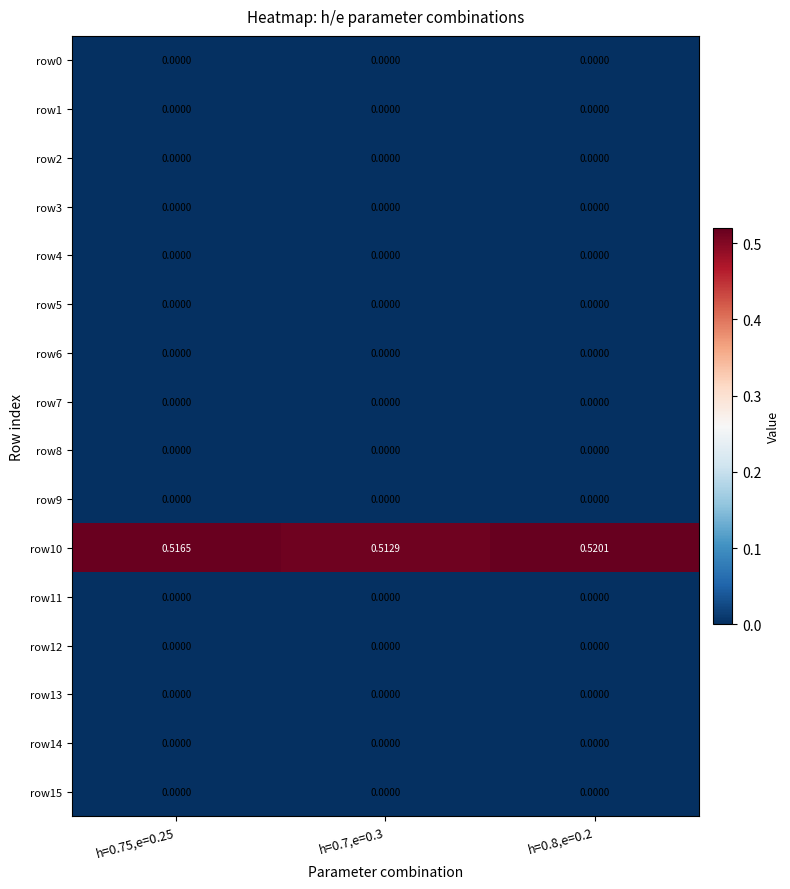

What is the difference between the highest and lowest values at h=0.8,e=0.2?

0.5